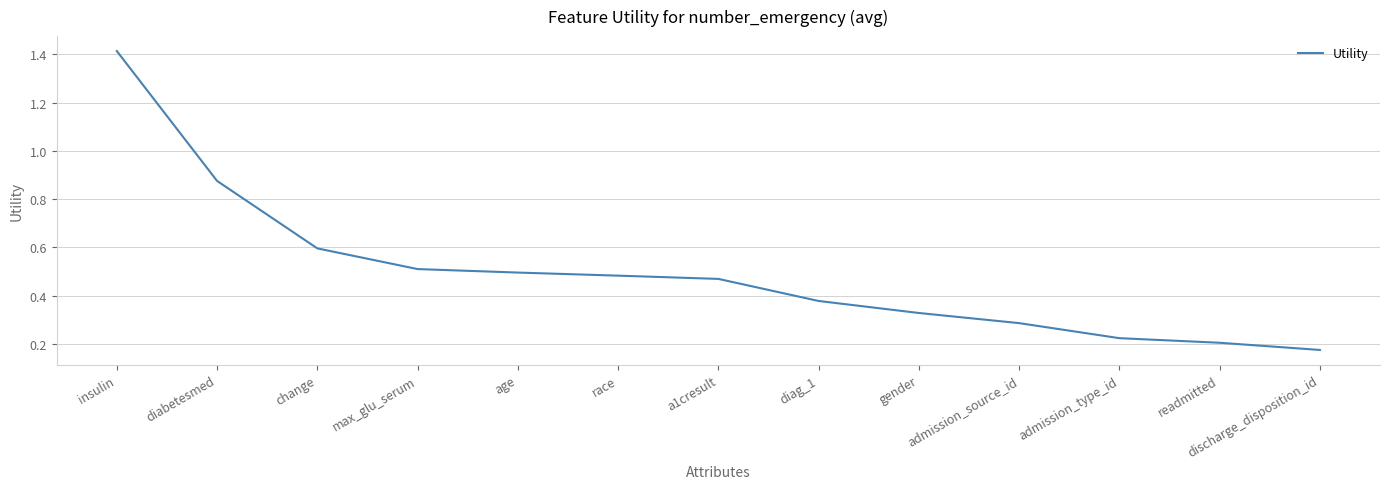

What is the difference between the values at readmitted and diabetesmed?

0.7